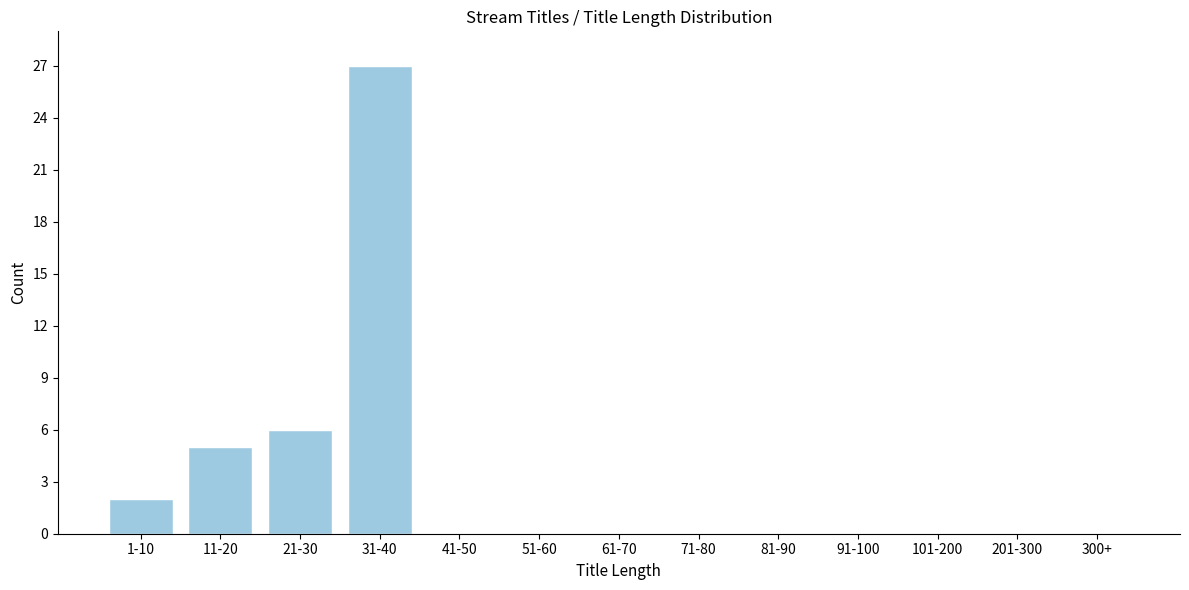

Reading right to left, list all the values displayed in this chart.

300+=0	201-300=0	101-200=0	91-100=0	81-90=0	71-80=0	61-70=0	51-60=0	41-50=0	31-40=27	21-30=6	11-20=5	1-10=2